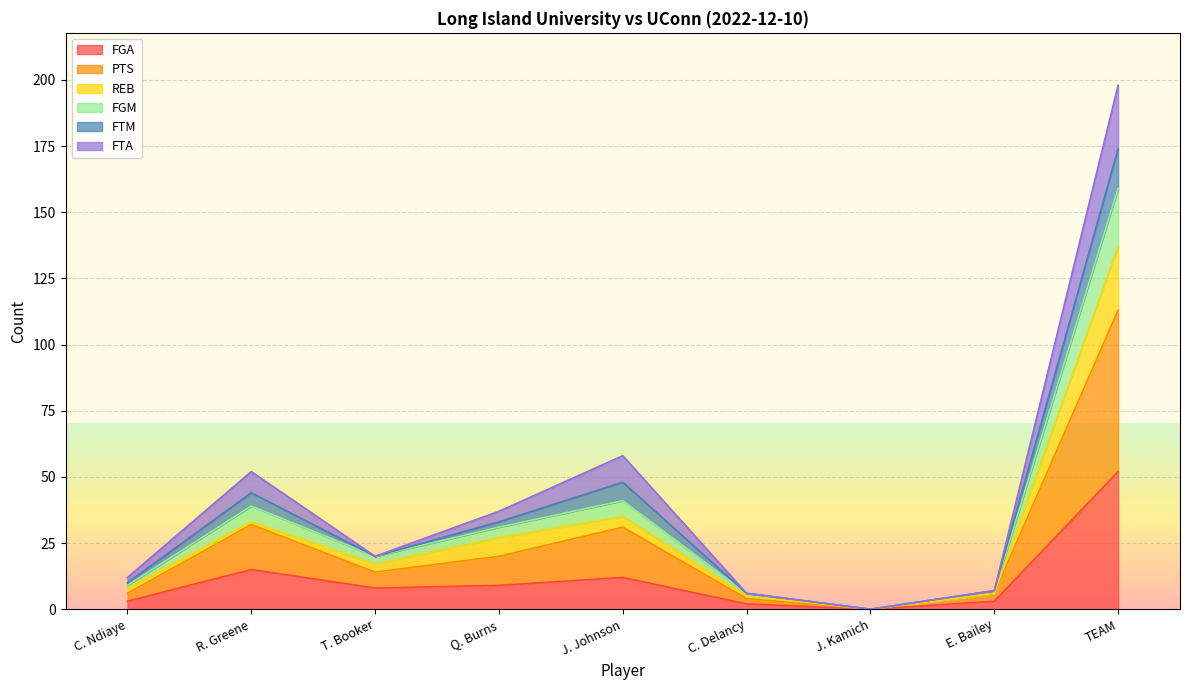

True or false: FGM has more than 1 points higher than both neighbors.

True